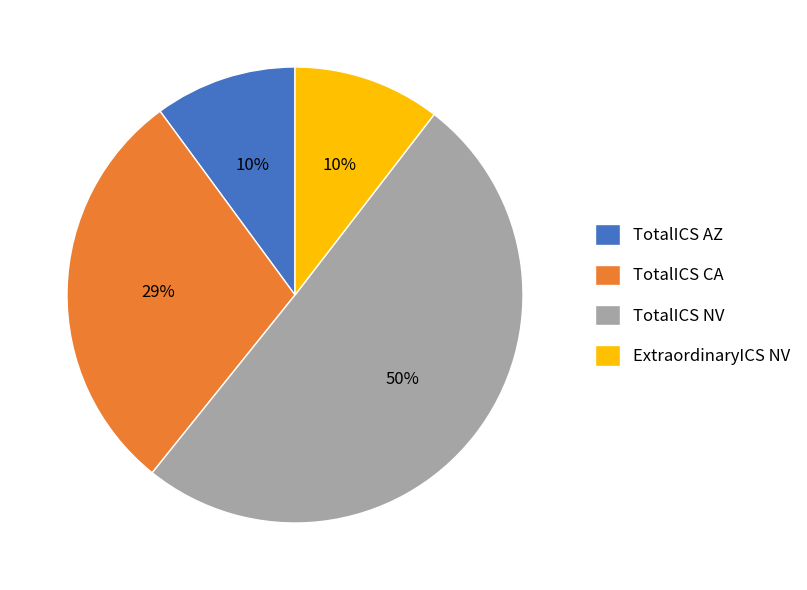

Which has a higher value, TotalICS NV or TotalICS CA?

TotalICS NV